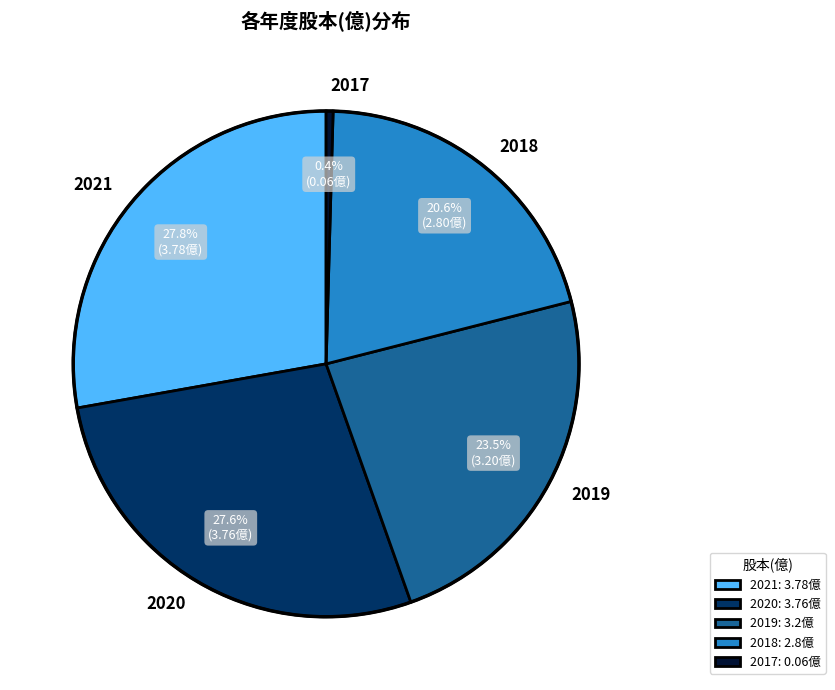

To the nearest percent, what portion does 2020 represent?

28%